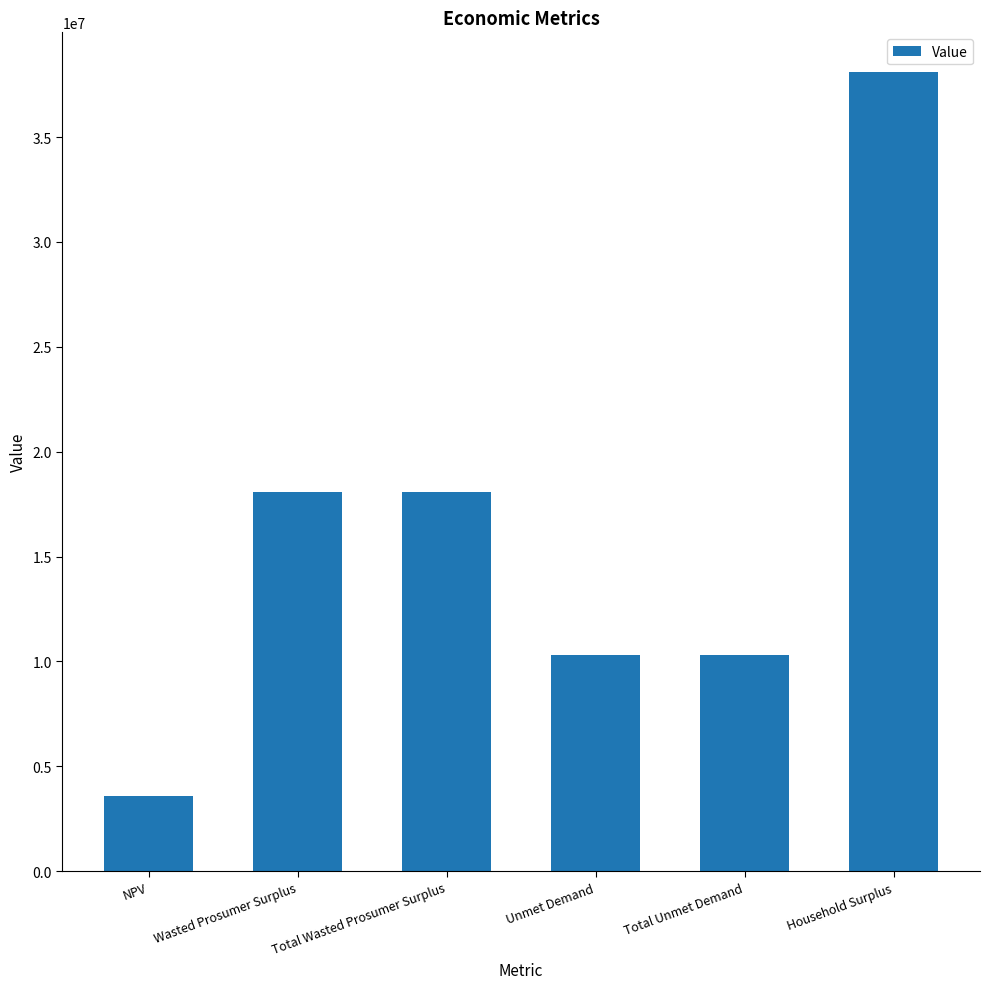

How many values exceed 18093321?

3